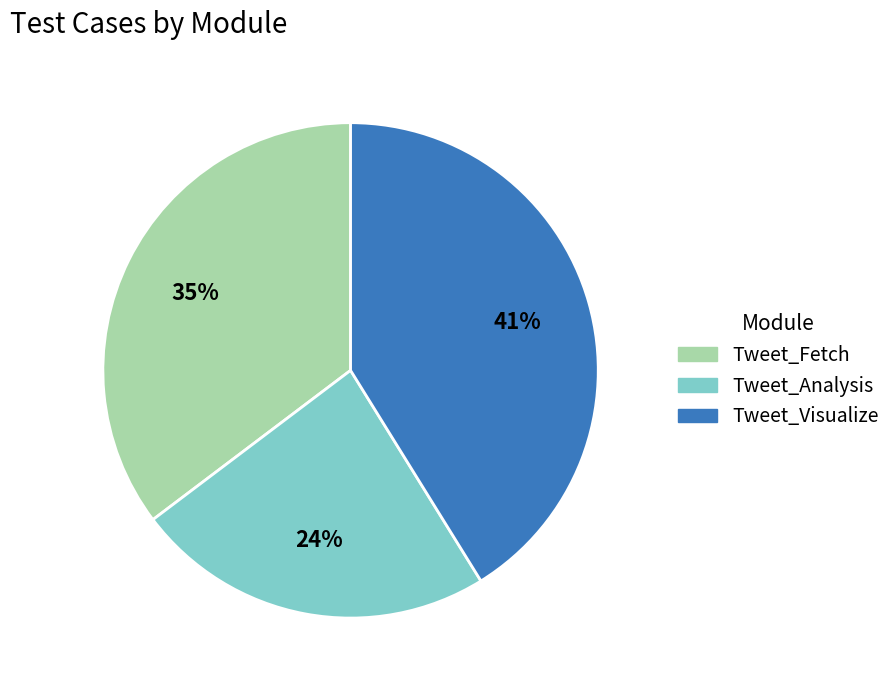

Count the number of slices in the pie.

3